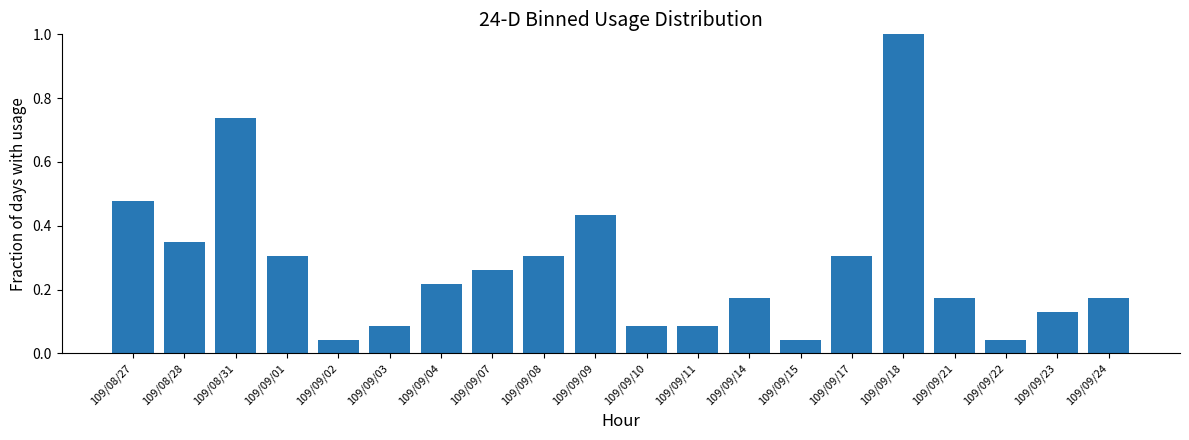

Which has a higher value, 109/09/07 or 109/09/03?

109/09/07